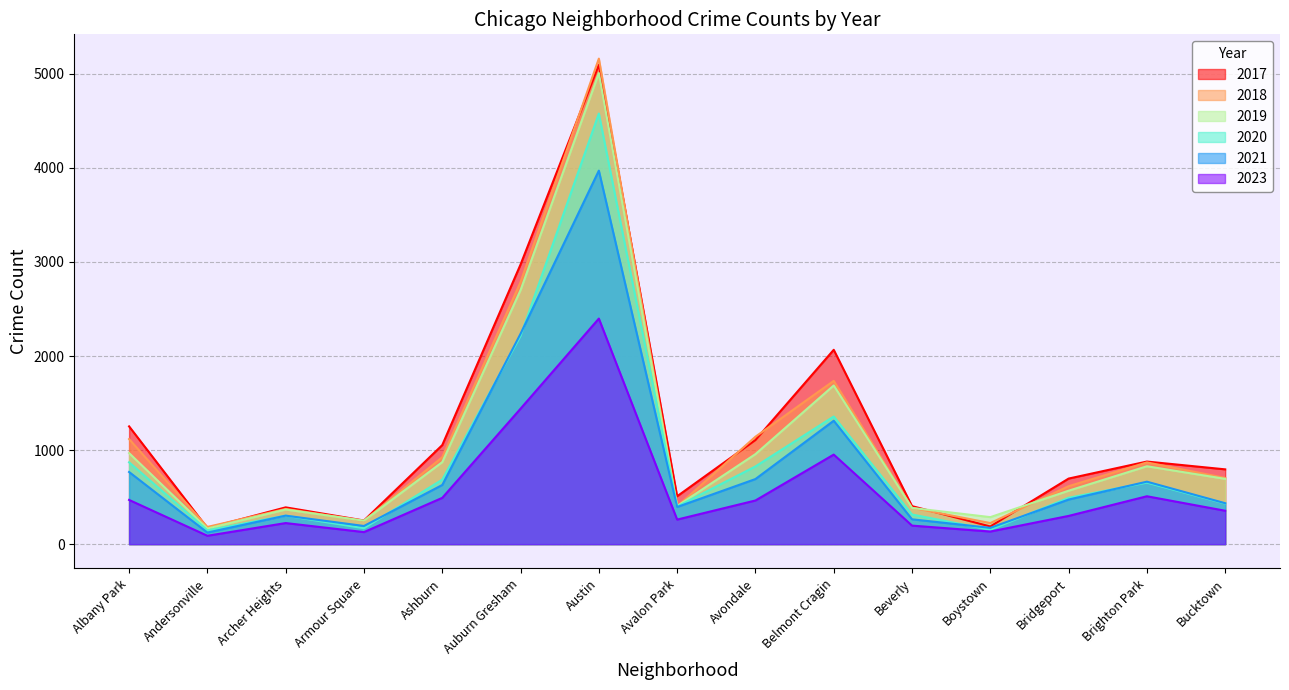

At Boystown, list the series in order from largest to smallest.

2019, 2018, 2017, 2021, 2020, 2023